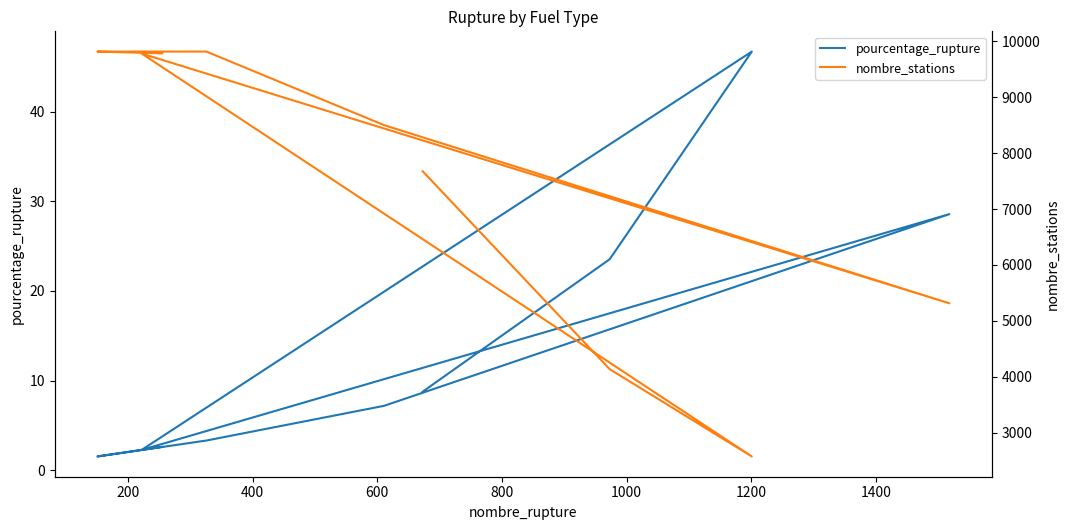

What is the difference between the pourcentage_rupture values at 400 and 200?

23.2